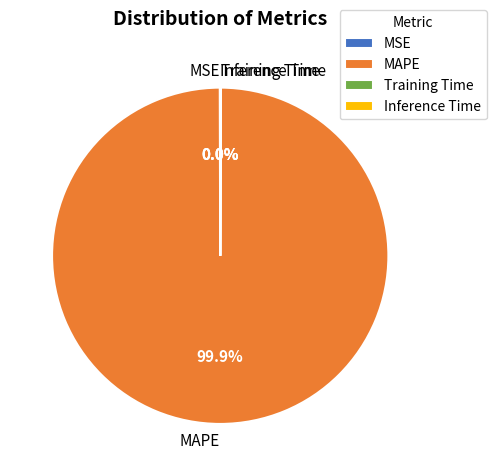

Which slice represents more than half of the pie?

MAPE